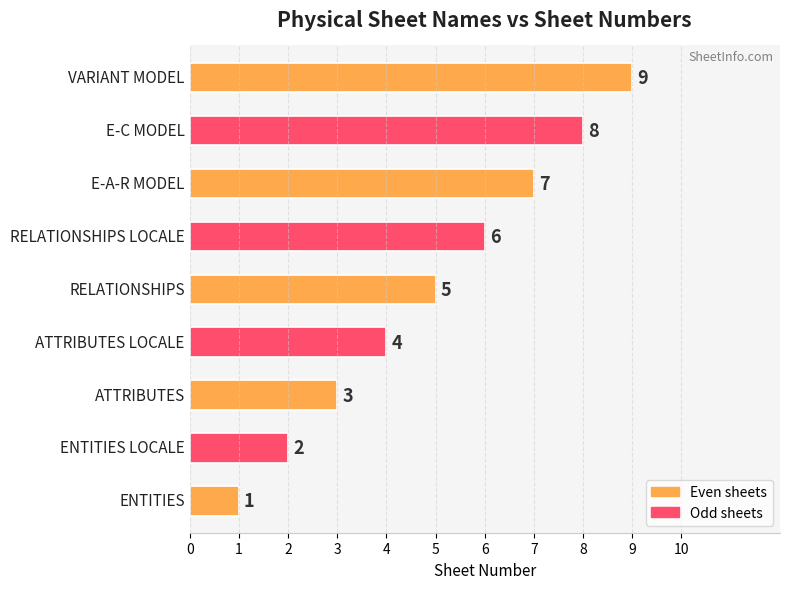

What is the difference between the maximum and minimum values?

8